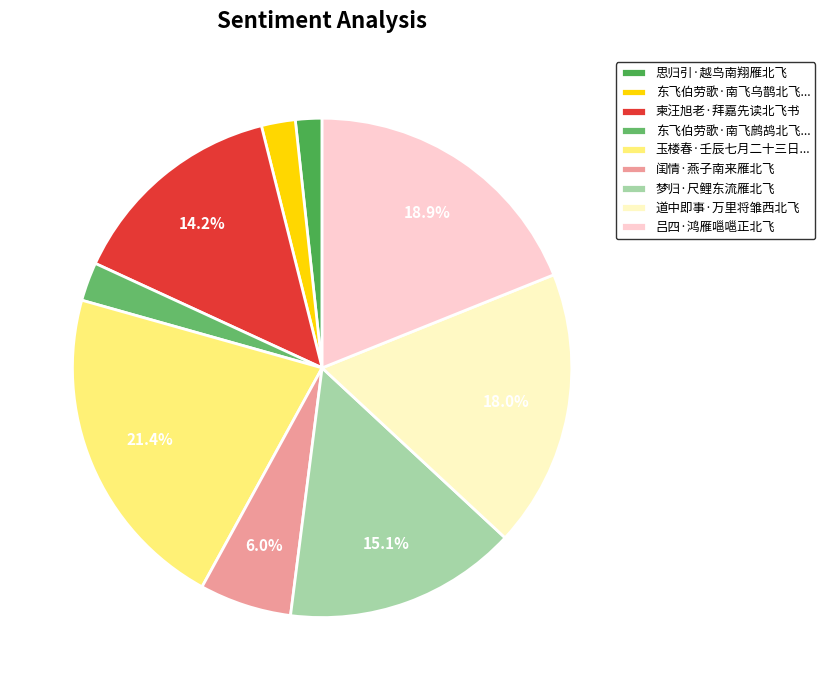

How many segments does this pie chart have?

9